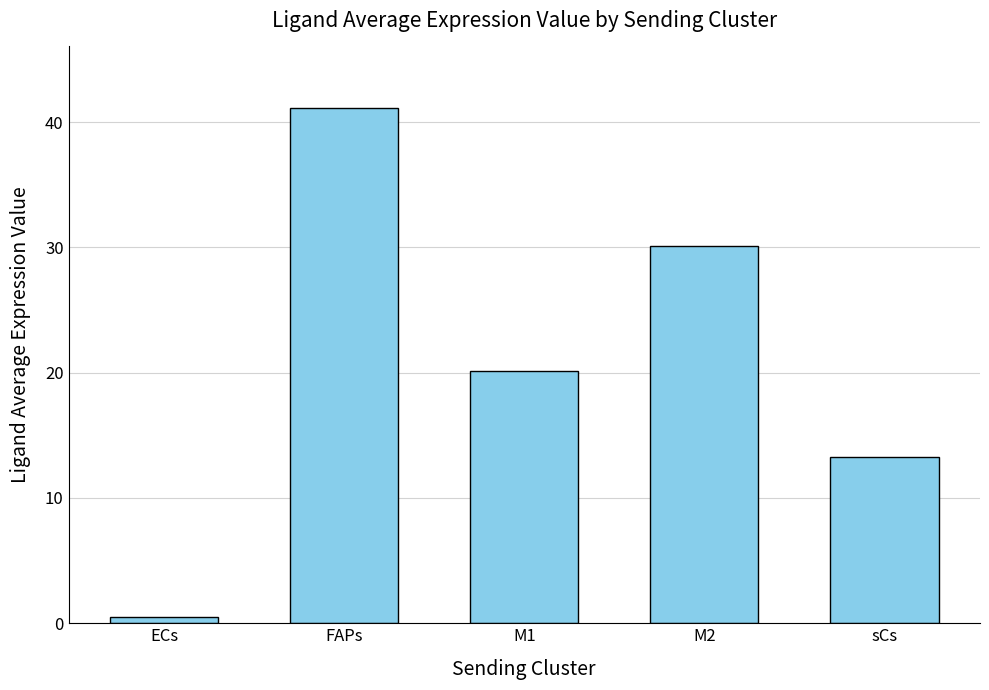

The value at M1 is 29.5. True or false?

False